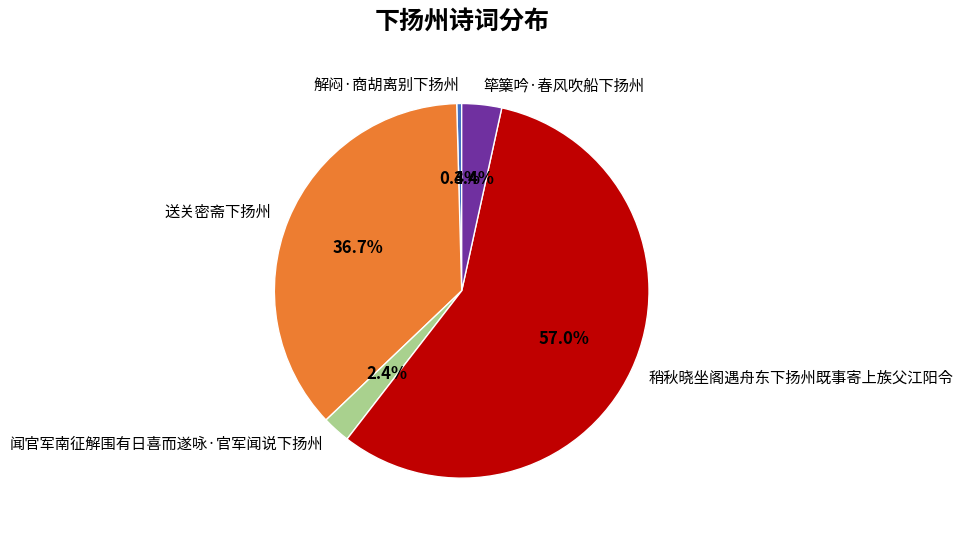

Which has a higher value, 筚篥吟·春风吹船下扬州 or 稍秋晓坐阁遇舟东下扬州既事寄上族父江阳令?

稍秋晓坐阁遇舟东下扬州既事寄上族父江阳令